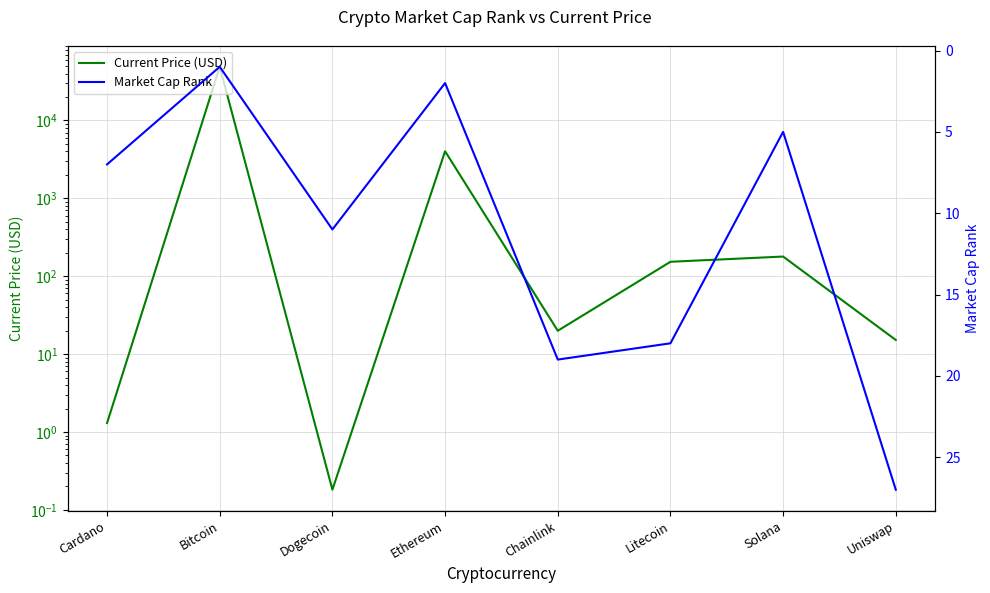

What is the total value across all series at Chainlink?

38.9